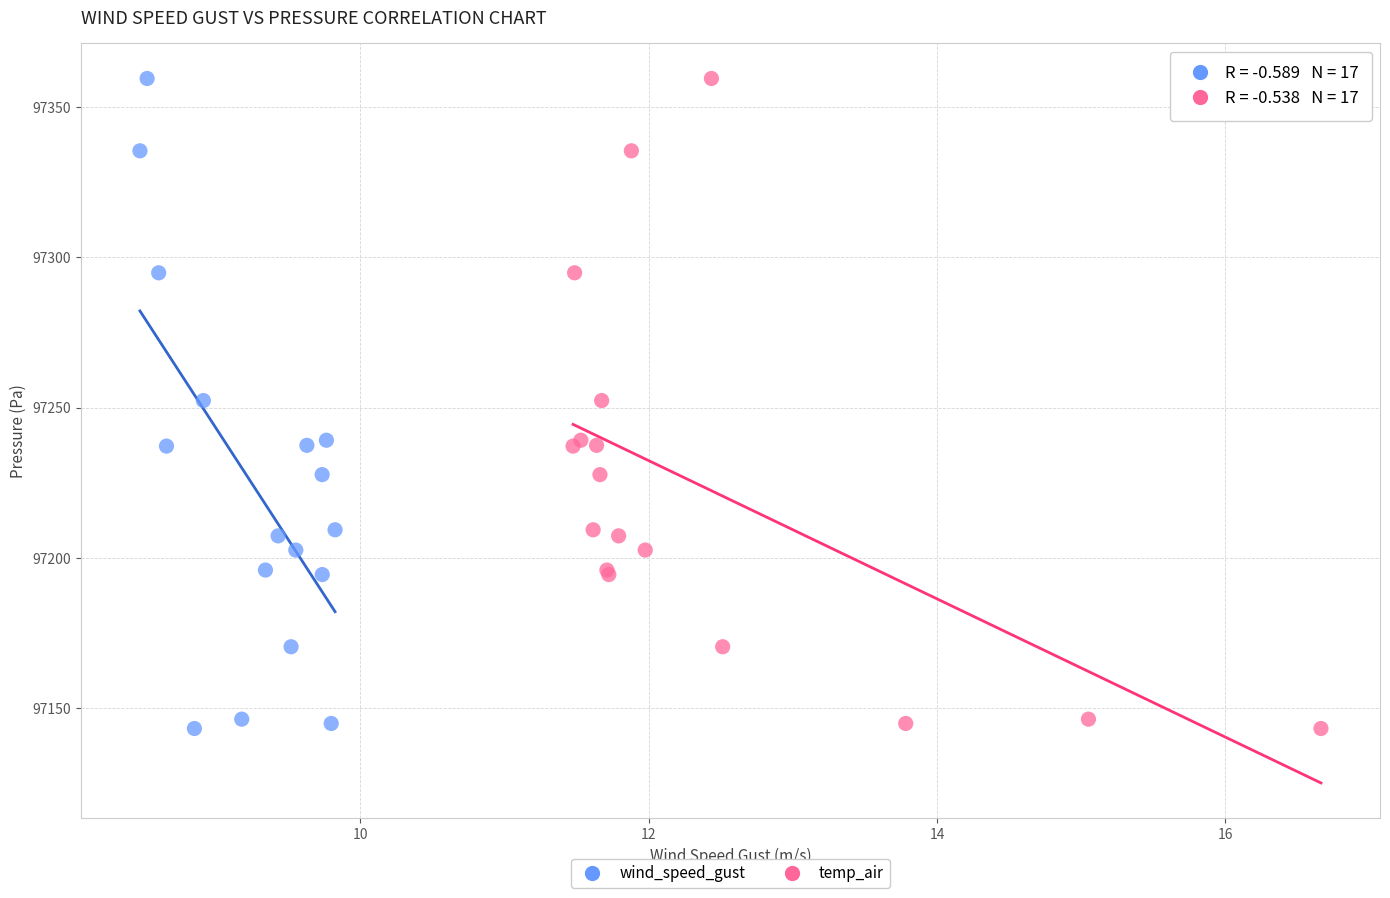

What are all the series names shown in the legend?

wind_speed_gust, temp_air